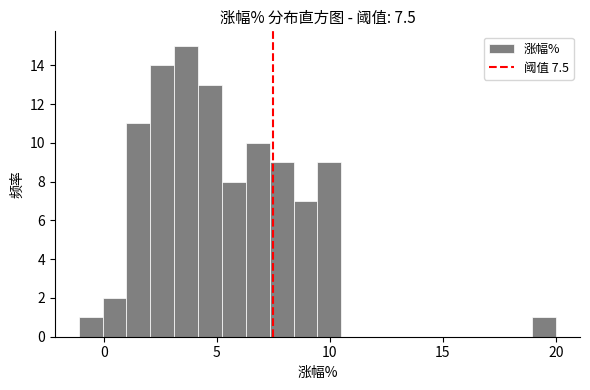

Read against the x-axis, roughly where is the centre of the tallest bar?

3.5